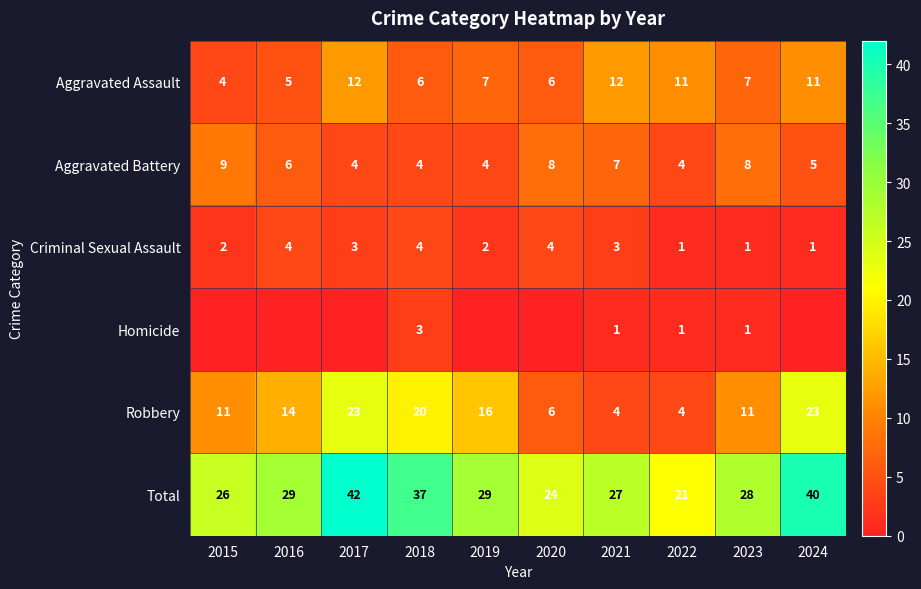

What is the maximum value shown in the chart?

42